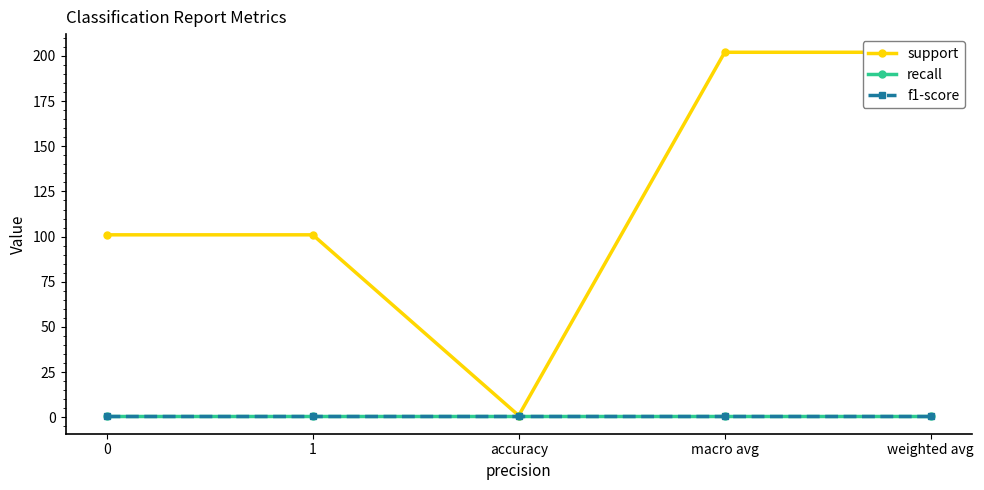

Between 1 and accuracy, which series saw the biggest shift?

support